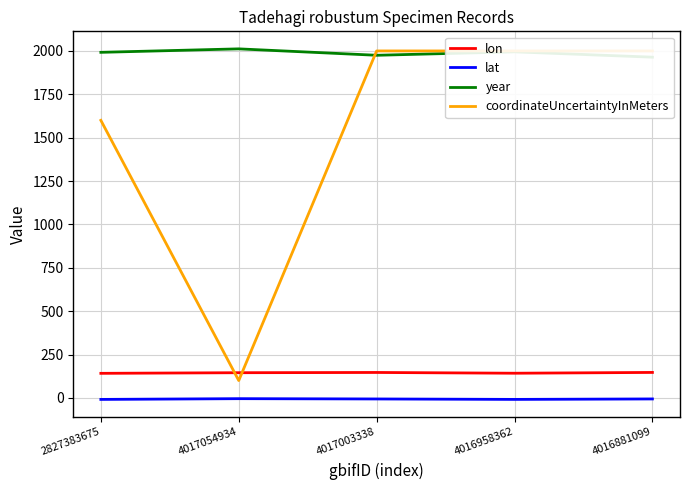

What position from the left is 4016958362?

4